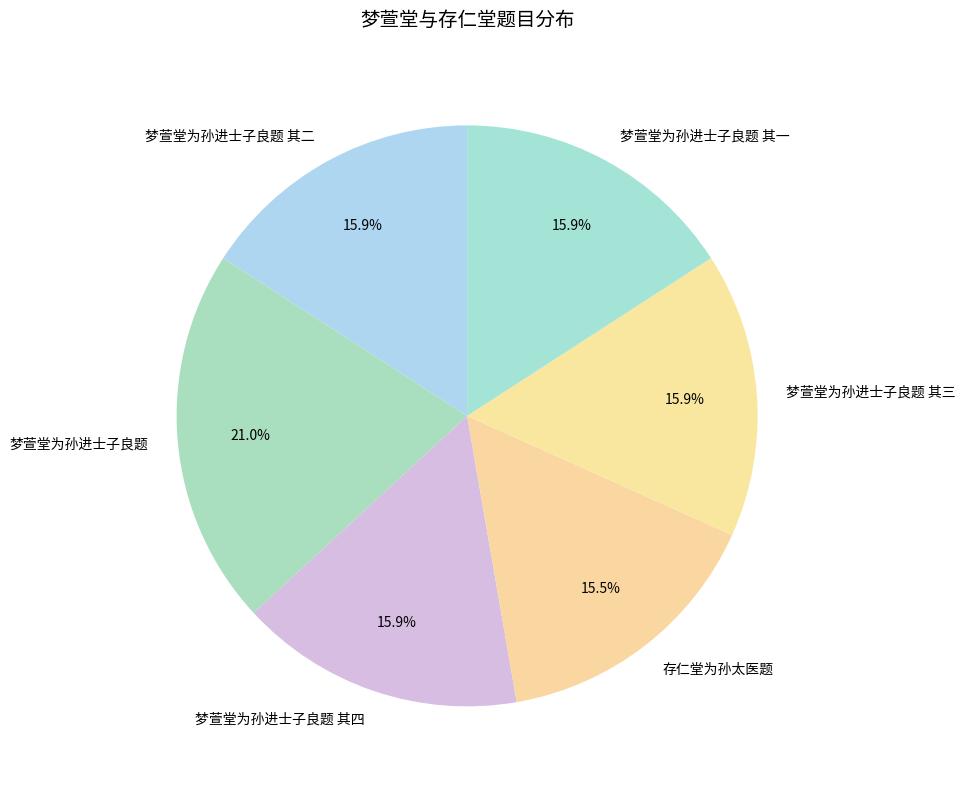

Is the sum of 梦萱堂为孙进士子良题 其三 and 梦萱堂为孙进士子良题 其四 greater than half?

No